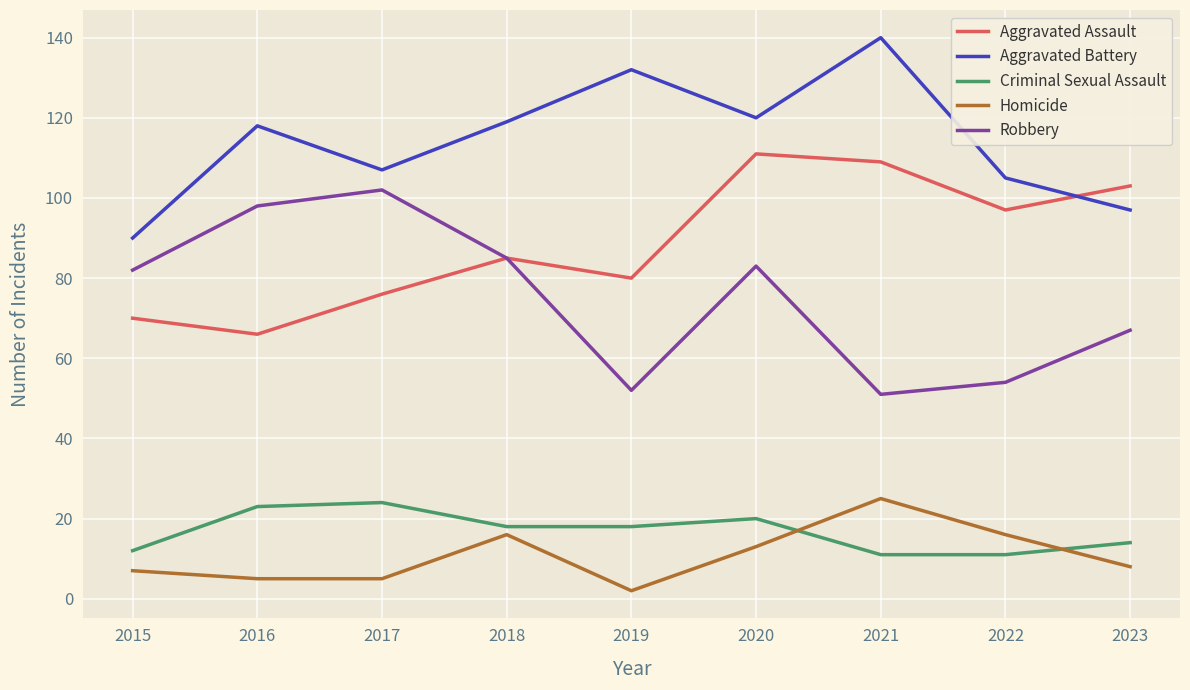

What is the sum of all Criminal Sexual Assault values?

151